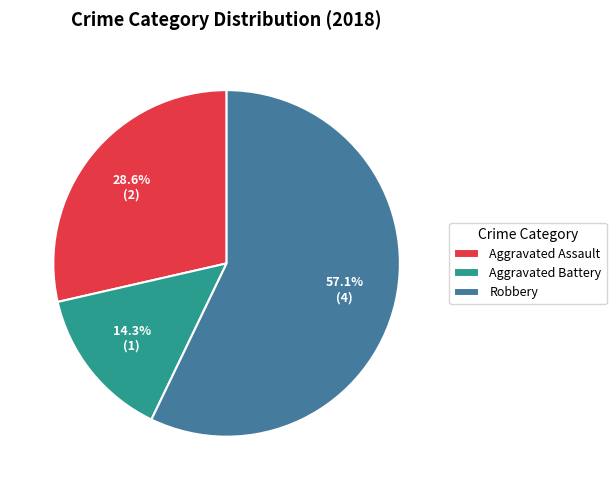

Do Aggravated Assault and Robbery together represent more than half of the pie?

Yes